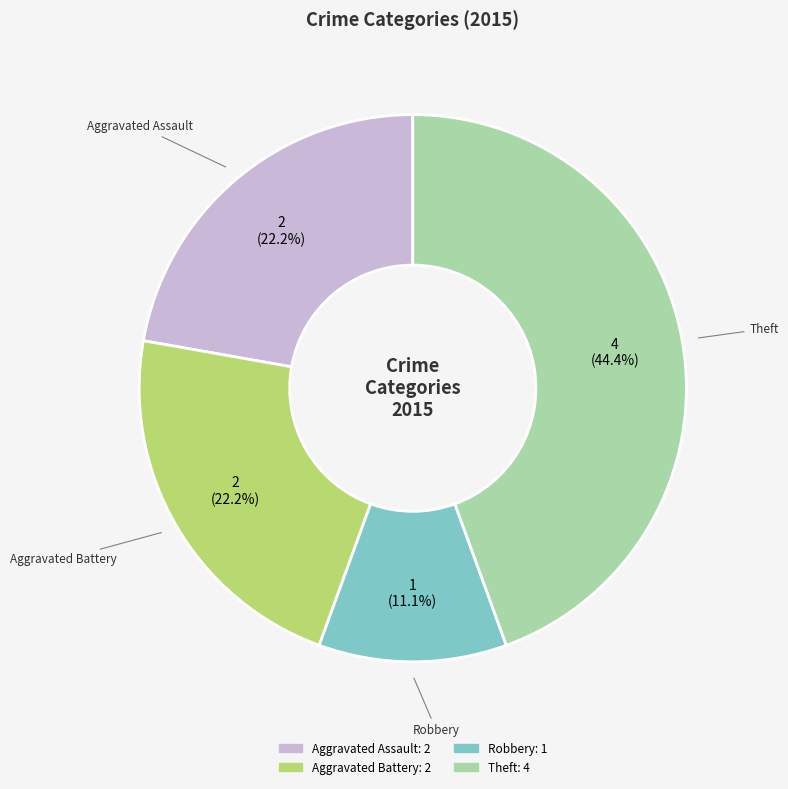

How many segments does this pie chart have?

4